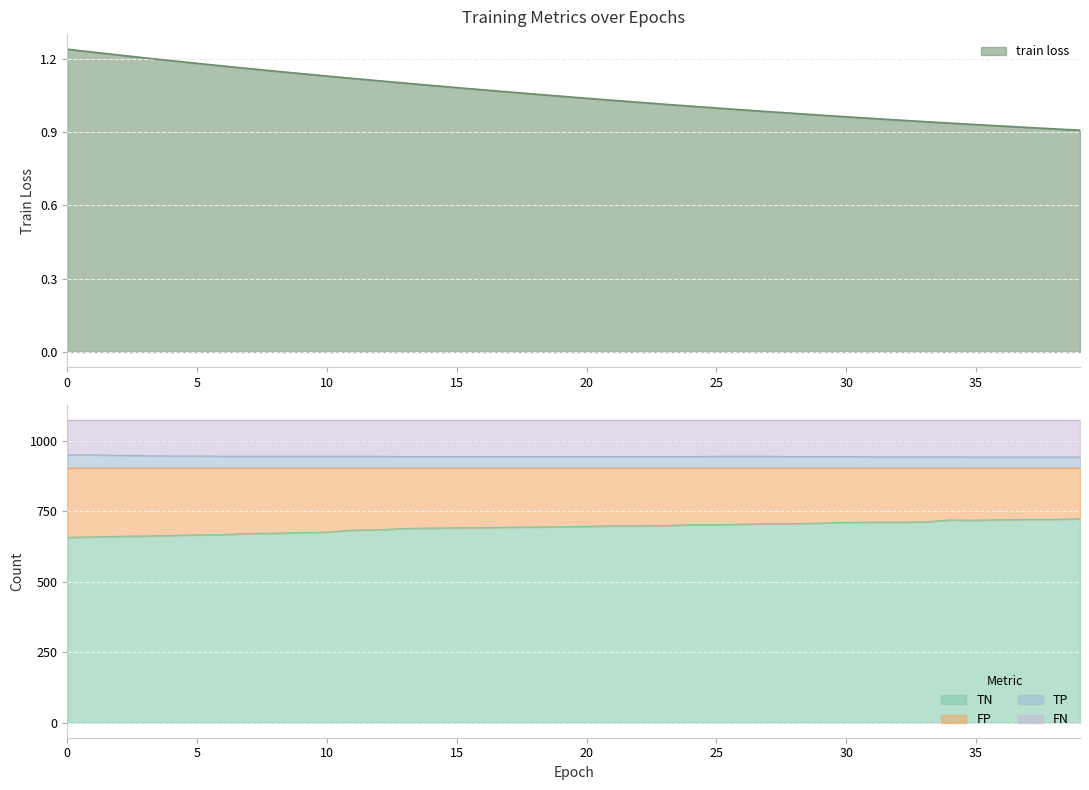

What is the smallest value displayed?

0.9